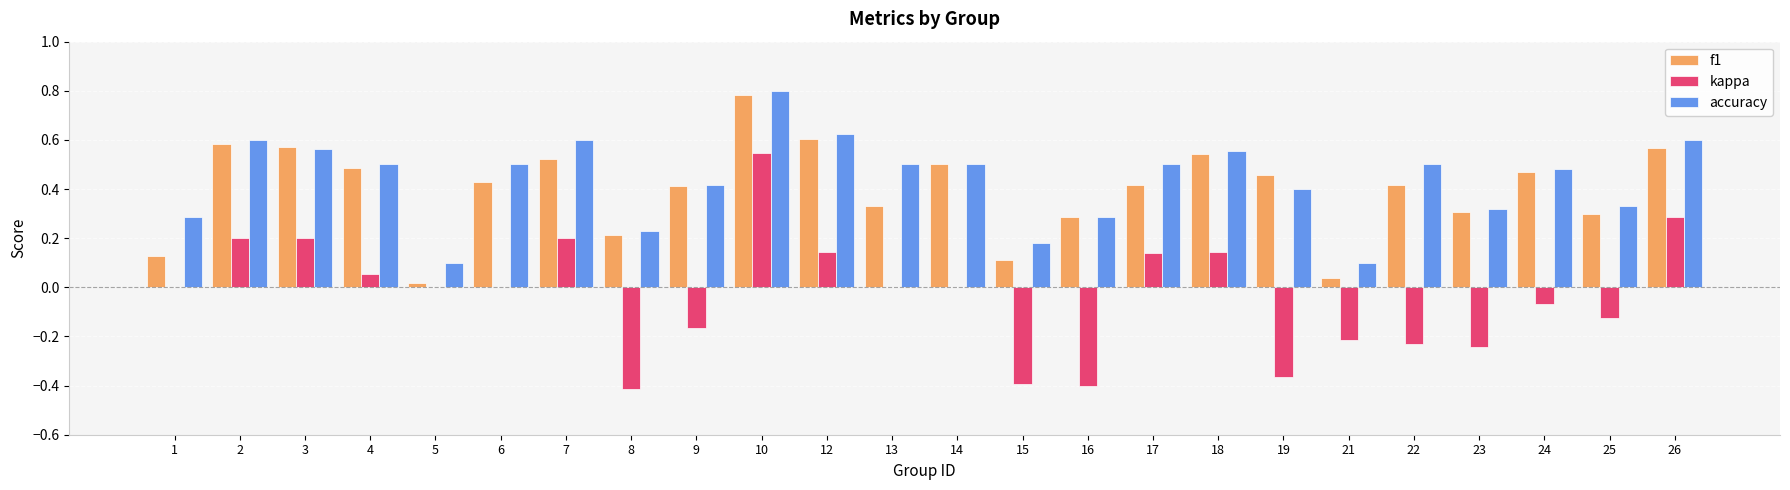

The value of f1 at 5 is 0.0. True or false?

True